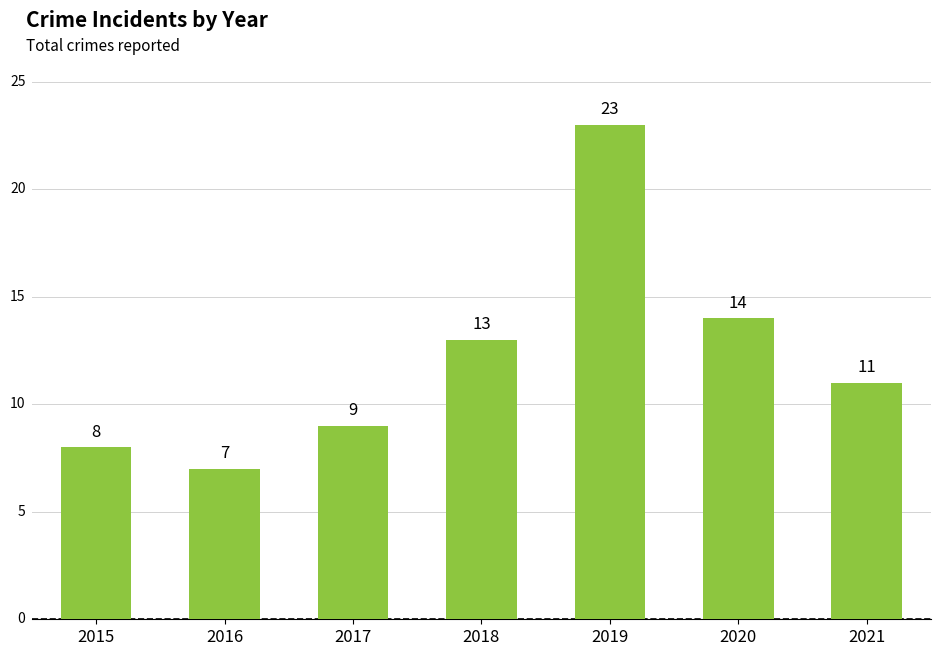

What is the change in value from 2017 to 2021?

+2